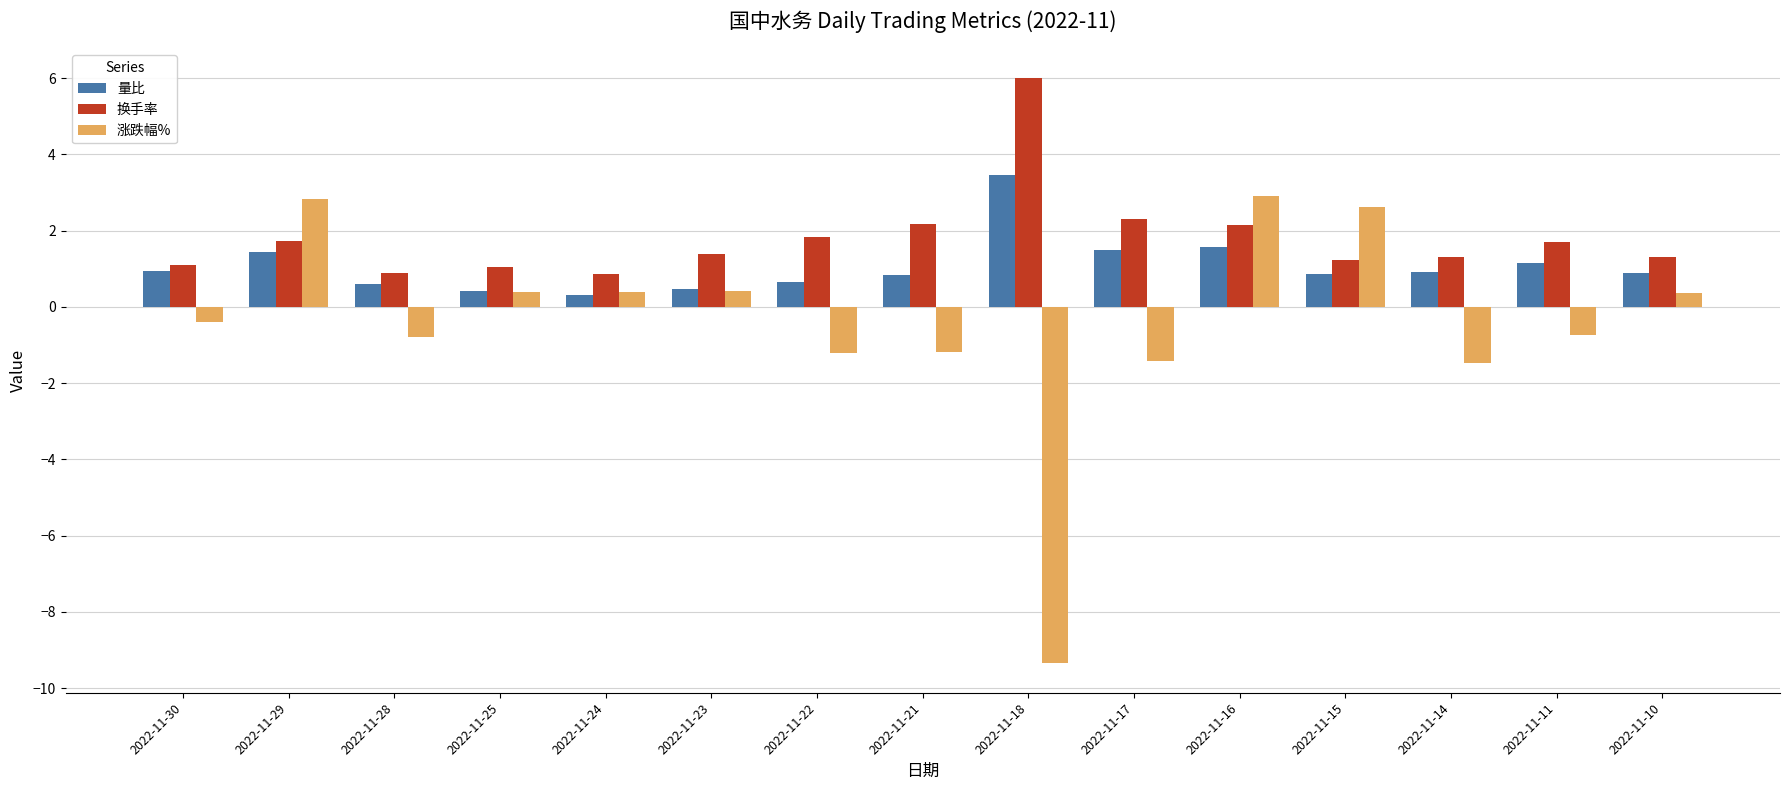

What value does the 量比 series have at 2022-11-23?

0.5